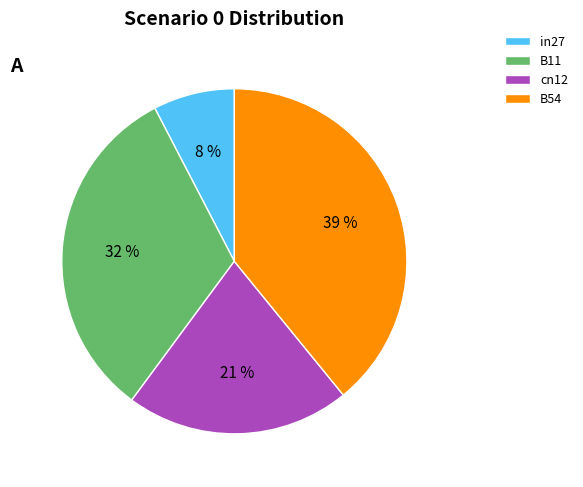

Is it true that B54 is 27% of the pie?

False